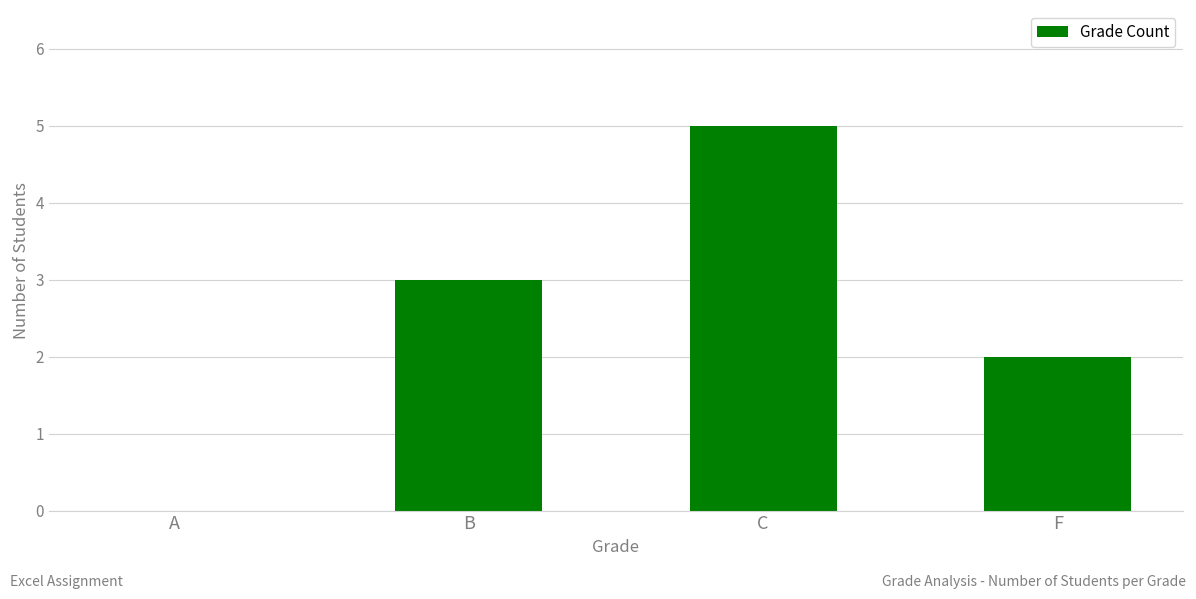

Are the bars horizontal?

No